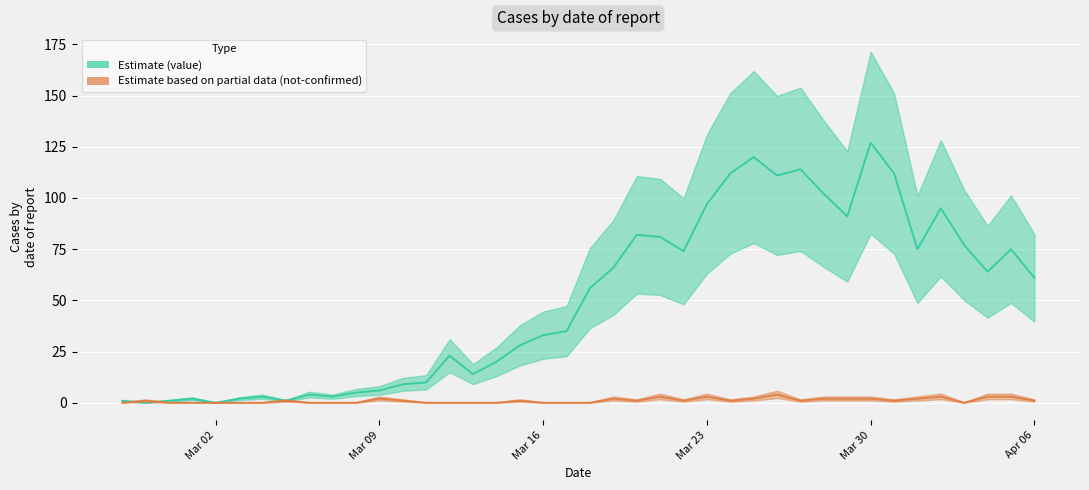

At which label does value reach its peak?

Mar 30